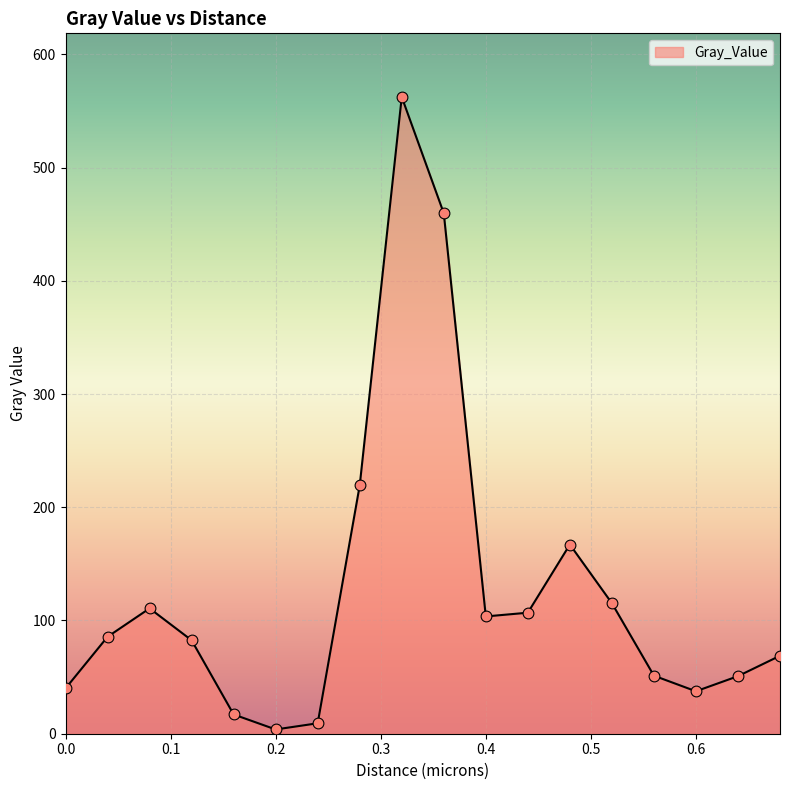

What is the difference between the maximum and minimum values?

558.6